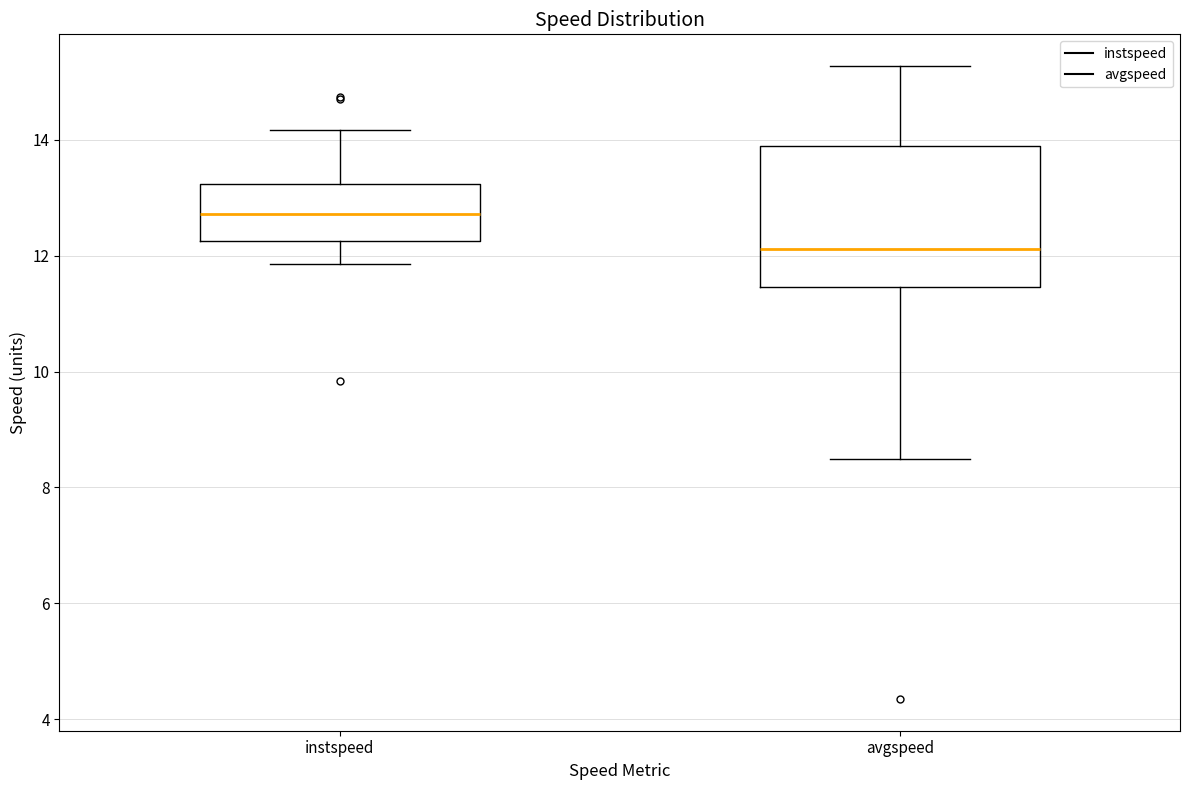

Which box is the tallest, from its lower edge to its upper edge?

avgspeed